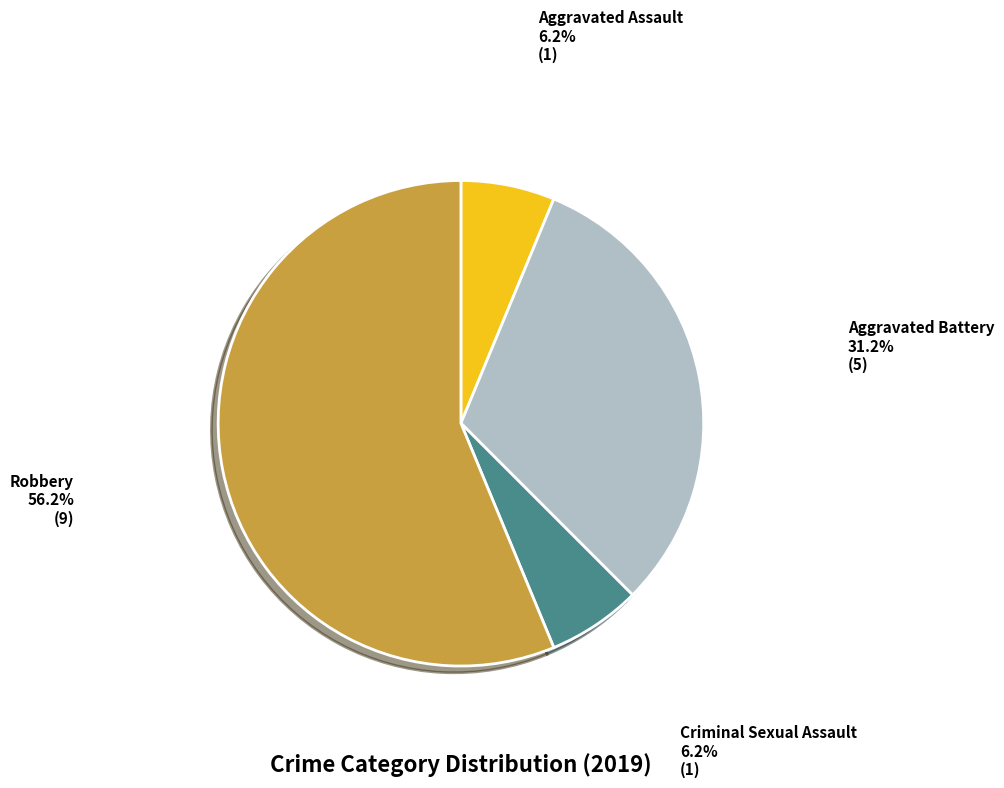

What percentage do Robbery and Aggravated Assault together represent?

62.5%